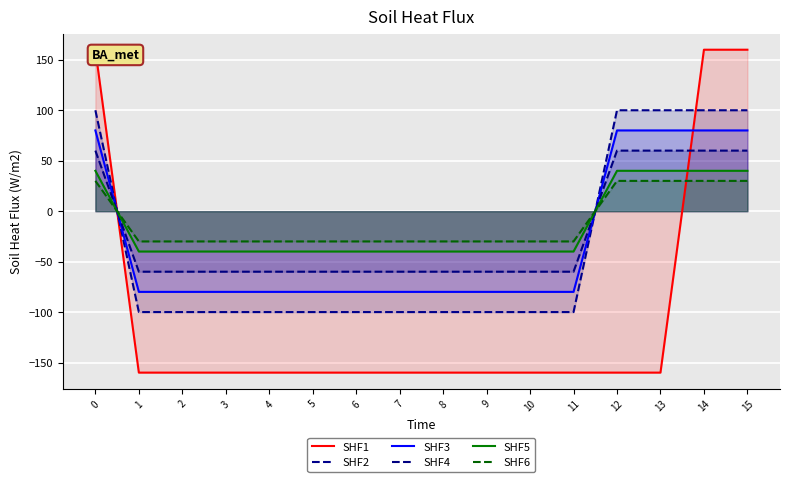

List the series in order of their peak value, lowest first.

SHF6, SHF5, SHF4, SHF3, SHF2, SHF1